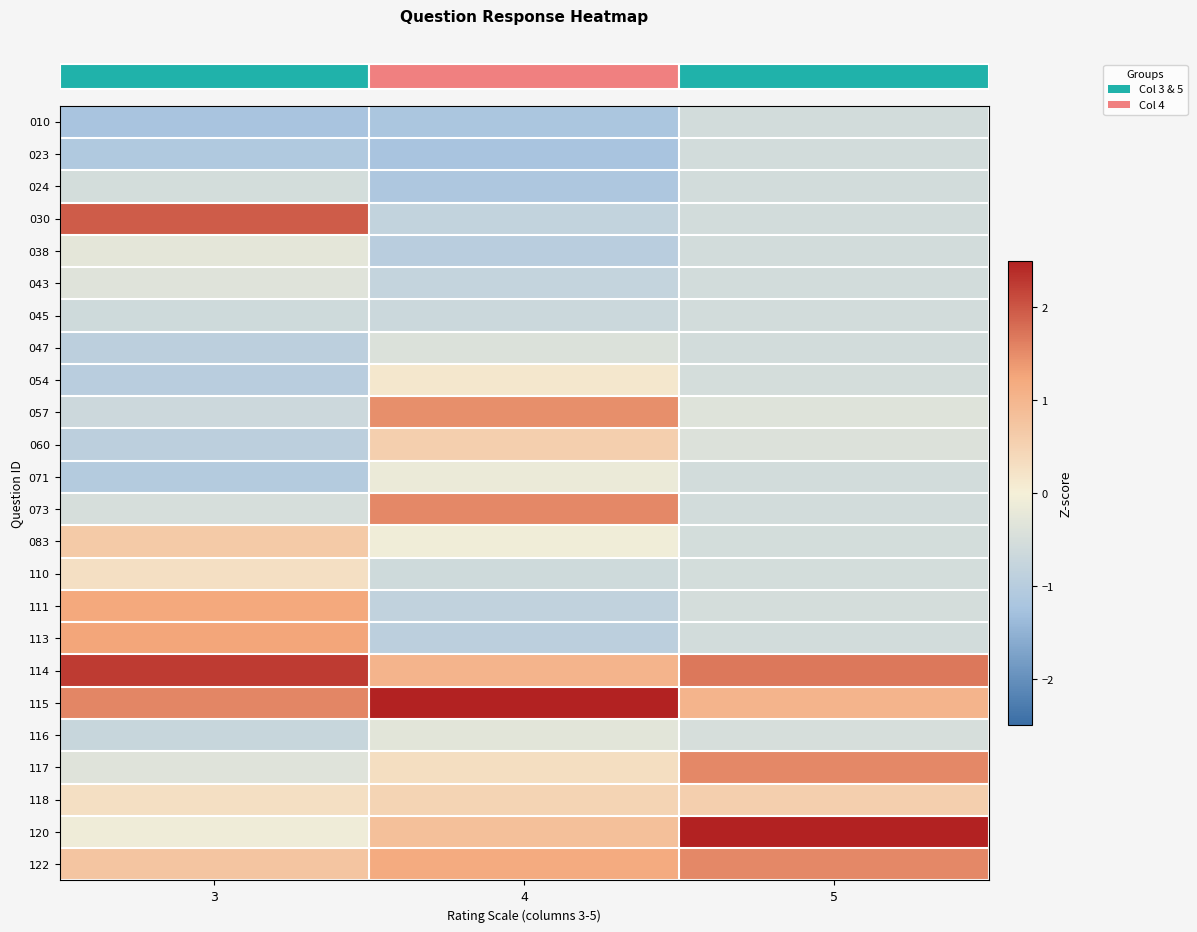

Count the number of categories in the chart.

3